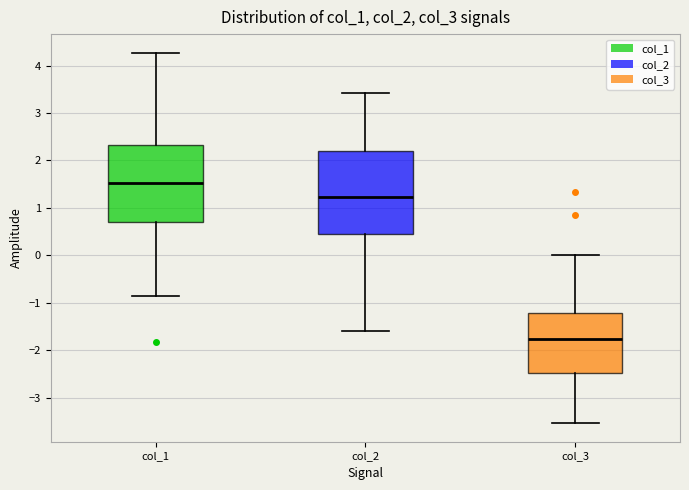

Reading left to right, transcribe this box plot: for each box, give where its median line is, the range the box spans, and where its two whiskers end, as read against the y-axis. The values are not printed on the chart, so give them approximately, as read against the axis.

col_1: median 1.5, box 0.7 to 2.3, whiskers -0.9 to 4.3
col_2: median 1.2, box 0.5 to 2.2, whiskers -1.6 to 3.4
col_3: median -1.8, box -2.5 to -1.2, whiskers -3.5 to 0.0